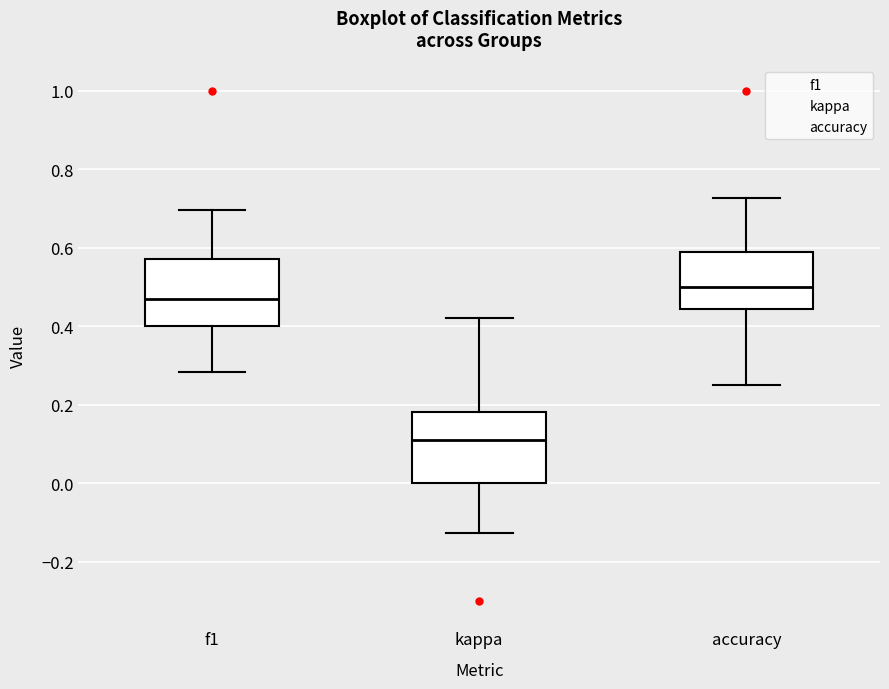

Reading left to right, transcribe this box plot: for each box, give where its median line is, the range the box spans, and where its two whiskers end, as read against the y-axis. The values are not printed on the chart, so give them approximately, as read against the axis.

f1: median 0.46, box 0.40 to 0.58, whiskers 0.28 to 0.70
kappa: median 0.12, box 0.00 to 0.18, whiskers -0.12 to 0.42
accuracy: median 0.50, box 0.44 to 0.58, whiskers 0.26 to 0.72